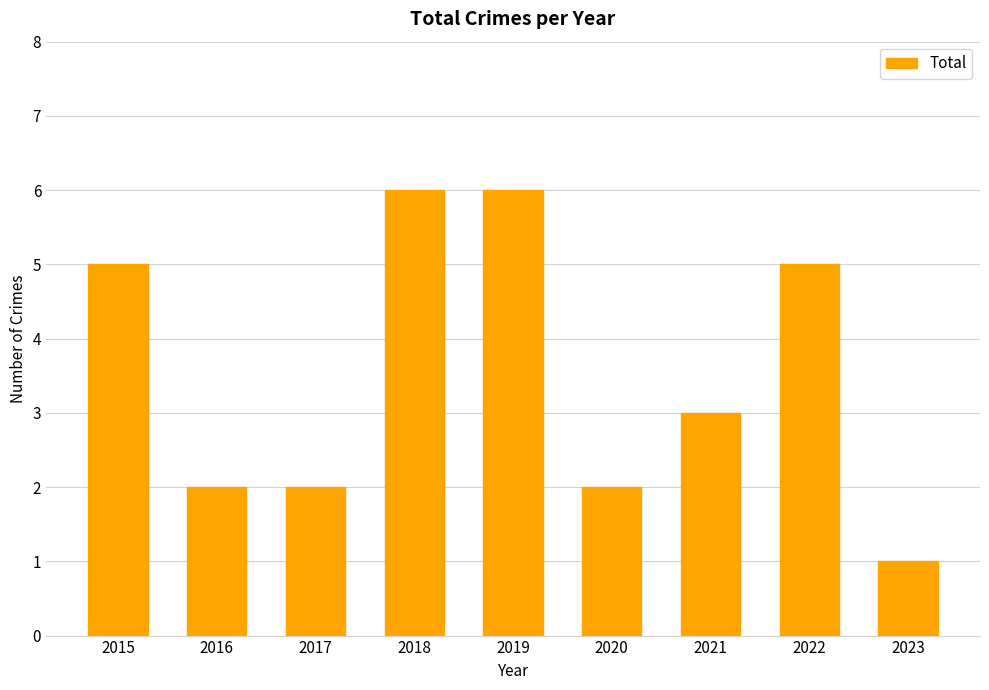

True or false: the data shows 2 at 2020.

True